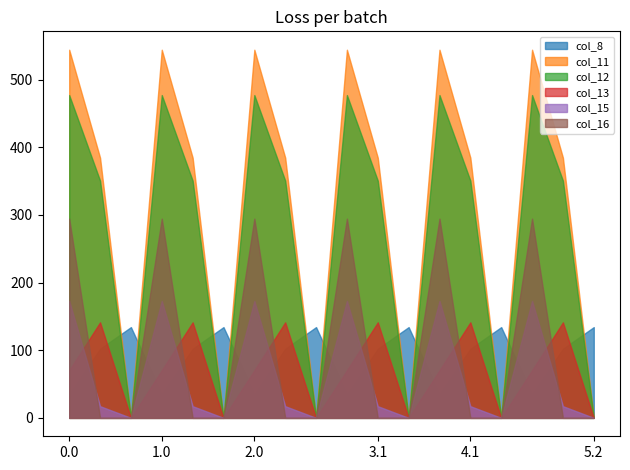

Reading left to right, list all the values displayed in this chart.

col_8: 35.0	102.3	134.2	35.0	102.3	134.2	35.0	102.3	134.2	35.0	102.3	134.2	35.0	102.3	134.2	35.0	102.3	134.2
col_11: 544.3	384.7	0.0	544.3	384.7	0.0	544.3	384.7	0.0	544.3	384.7	0.0	544.3	384.7	0.0	544.3	384.7	0.0
col_12: 477.2	350.8	0.0	477.2	350.8	0.0	477.2	350.8	0.0	477.2	350.8	0.0	477.2	350.8	0.0	477.2	350.8	0.0
col_13: 70.2	141.2	0.0	70.2	141.2	0.0	70.2	141.2	0.0	70.2	141.2	0.0	70.2	141.2	0.0	70.2	141.2	0.0
col_15: 172.8	17.3	0.0	172.8	17.3	0.0	172.8	17.3	0.0	172.8	17.3	0.0	172.8	17.3	0.0	172.8	17.3	0.0
col_16: 294.5	0.0	0.0	294.5	0.0	0.0	294.5	0.0	0.0	294.5	0.0	0.0	294.5	0.0	0.0	294.5	0.0	0.0